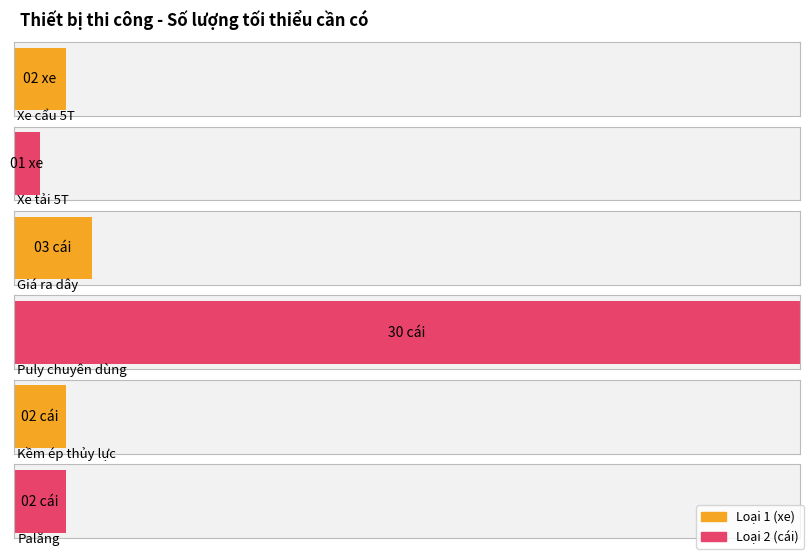

What is the ratio of the value at Kềm ép thủy lực to the value at Xe cẩu 5T?

1.0